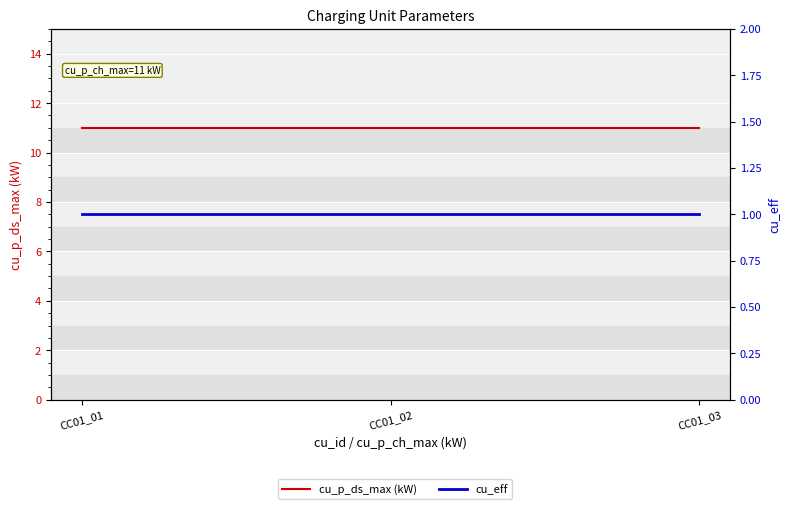

What is the greatest value displayed?

11